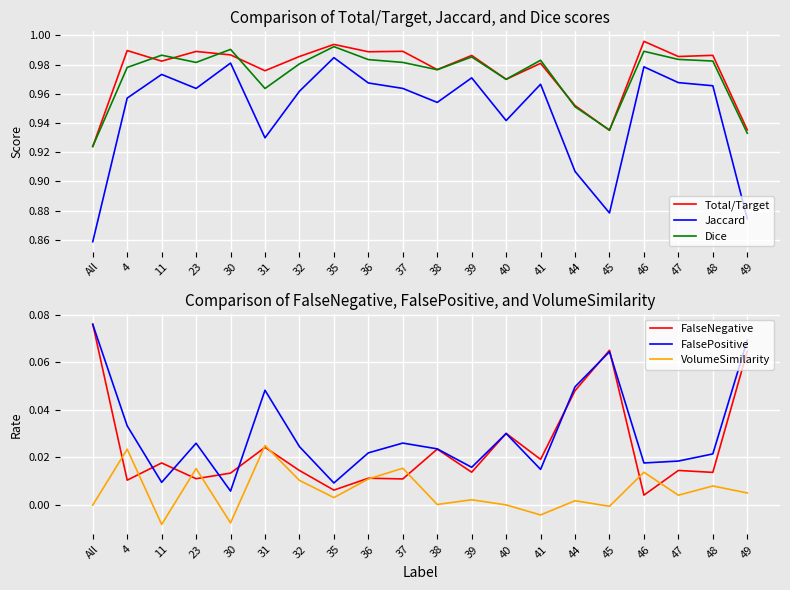

What is the difference between the maximum and minimum values in the Total/Target series?

0.1